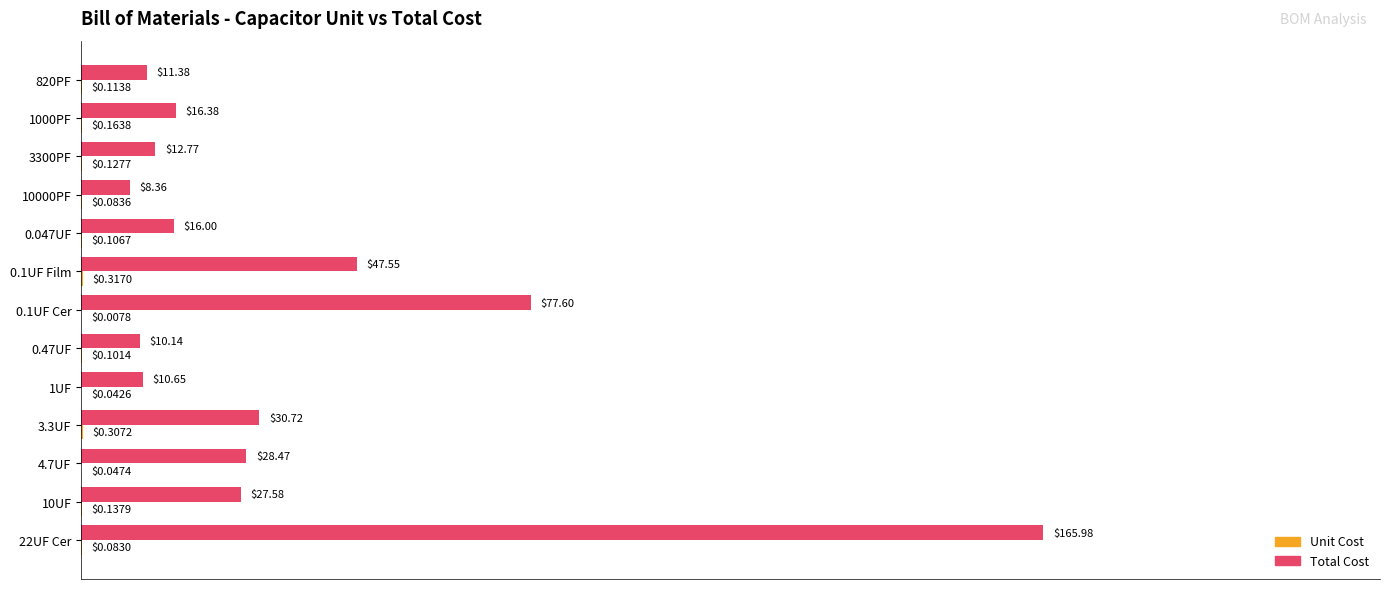

At which category is the sum across all series the highest?

22UF Cer